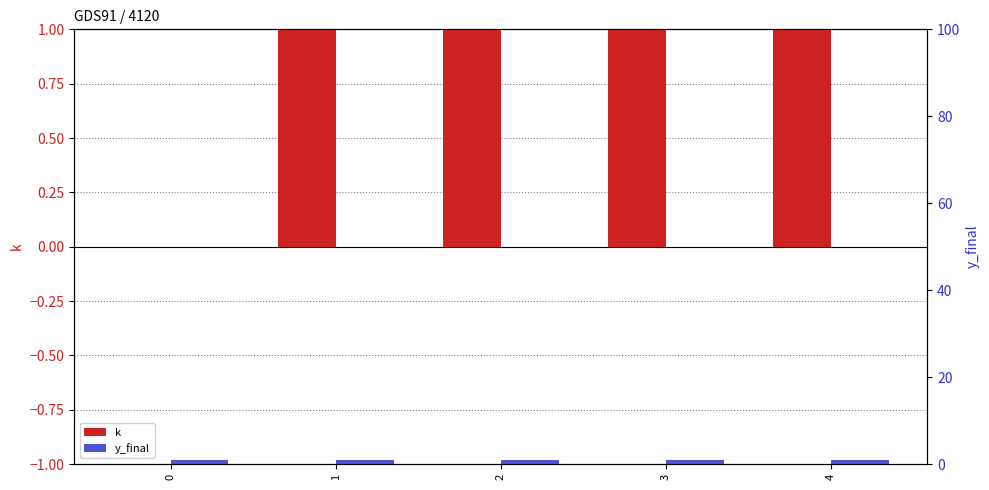

What are all the series names shown in the legend?

k, y_final